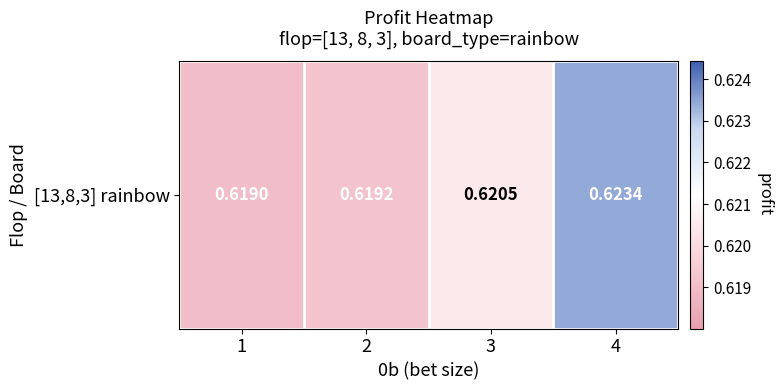

Count the number of categories in the chart.

4